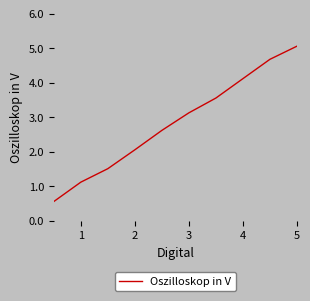

True or false: there are more than 2 points higher than both neighbors.

False